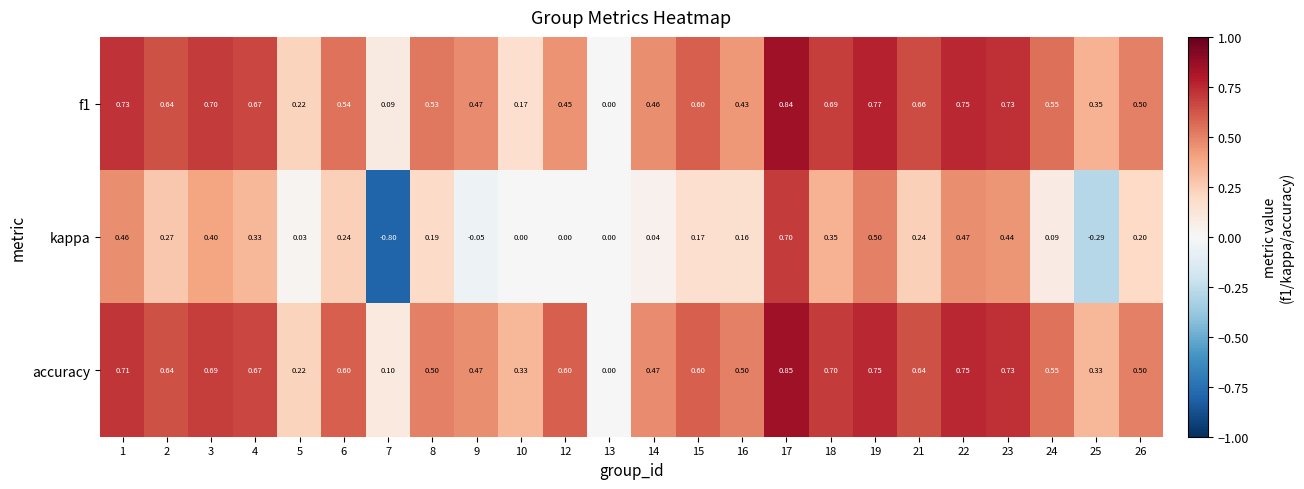

How many data points in f1 are above 0?

23